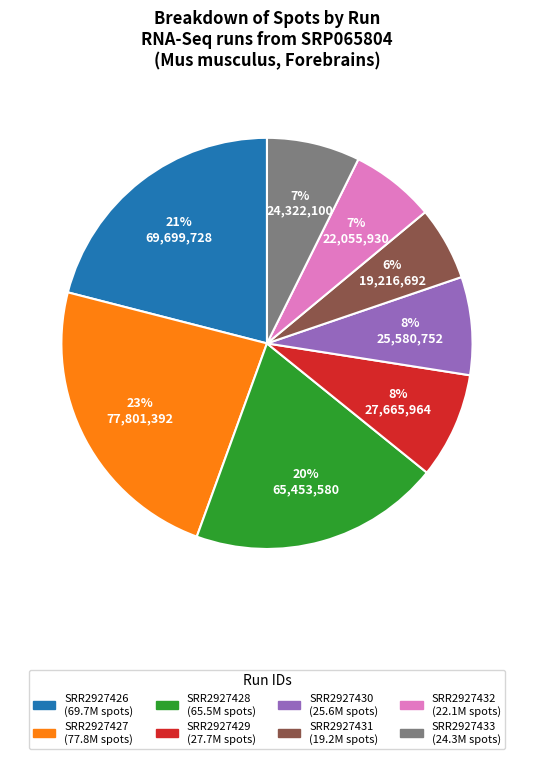

Which category has the smallest portion of the pie?

SRR2927431